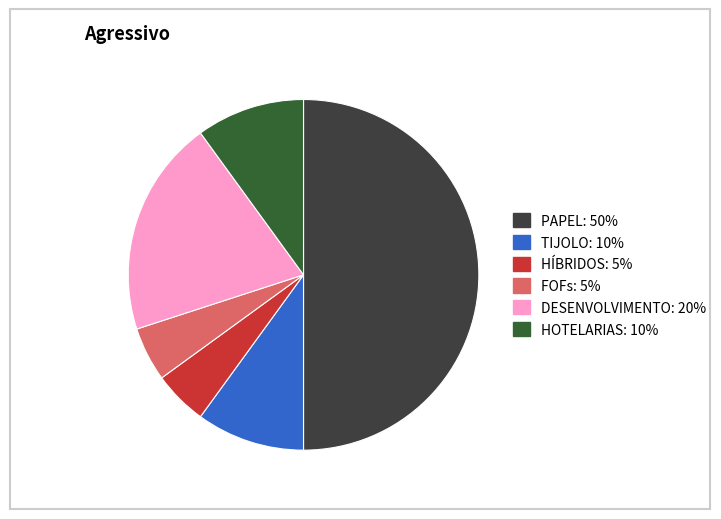

Which category has the biggest portion of the pie?

PAPEL